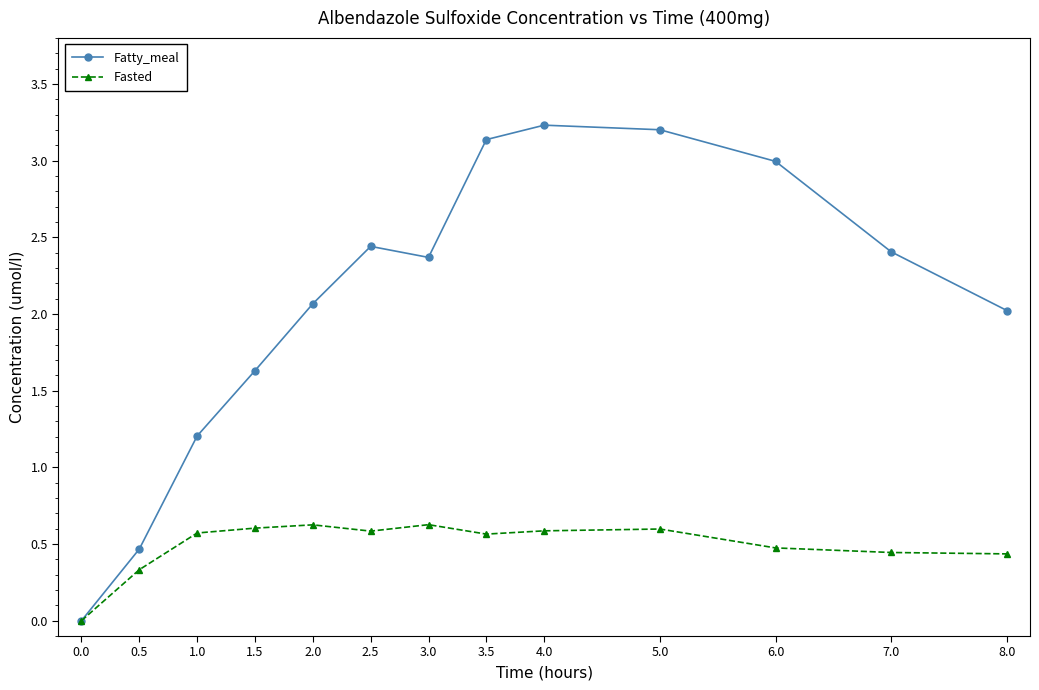

At 6.0, list the series in order from largest to smallest.

Fatty_meal, Fasted